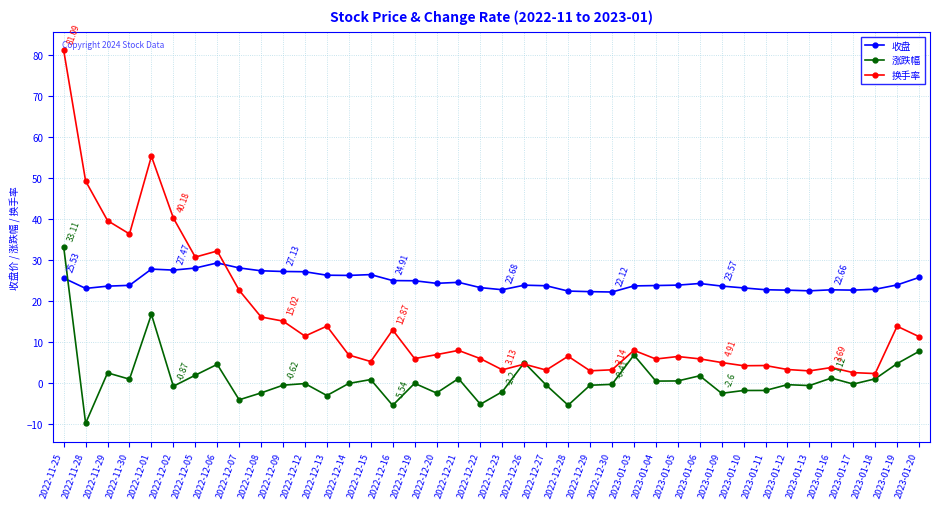

How many intersections are there between 换手率 and 收盘?

1